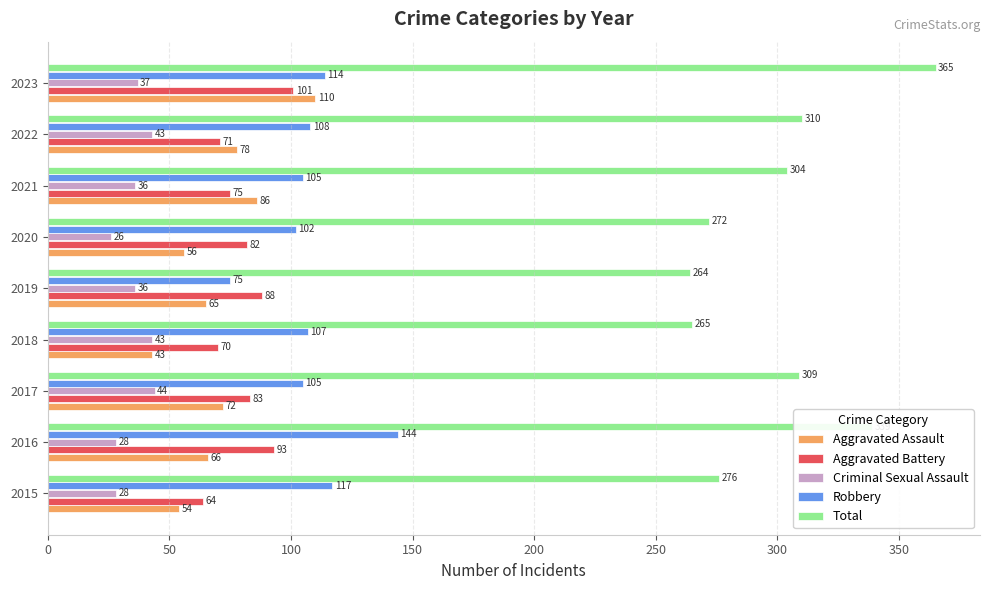

Which category has the highest value in the Total series?

2023